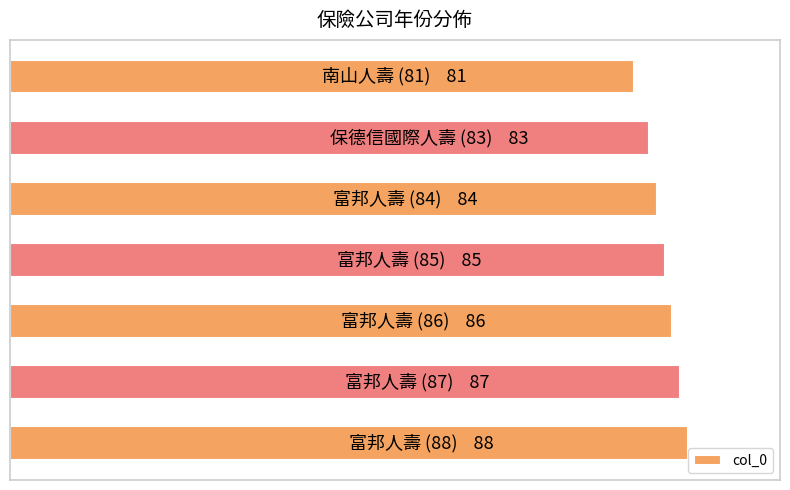

List the labels in order of value, largest first.

6, 5, 4, 3, 2, 1, 0